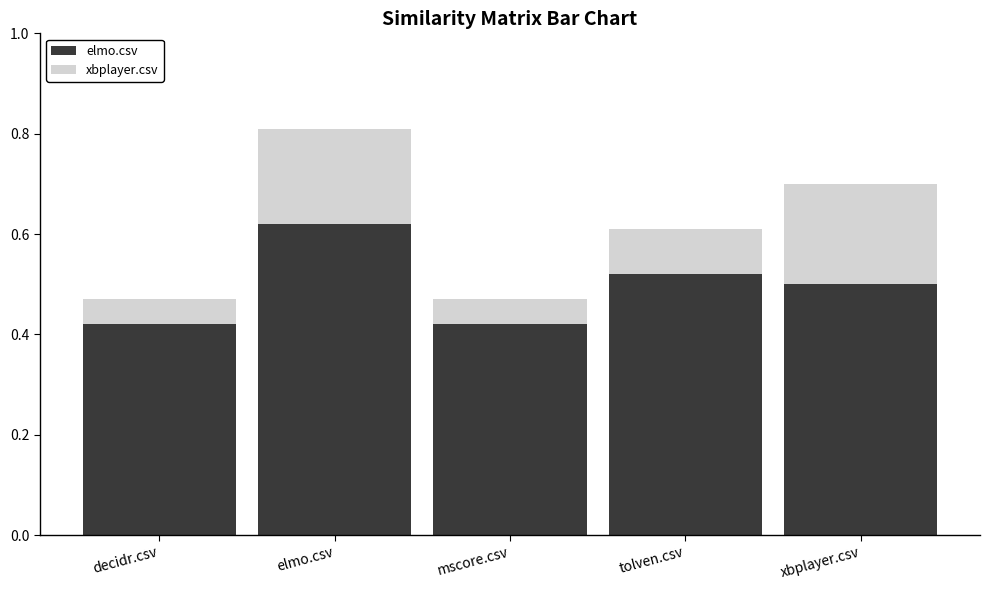

Where is xbplayer.csv nearest to the value 0?

decidr.csv